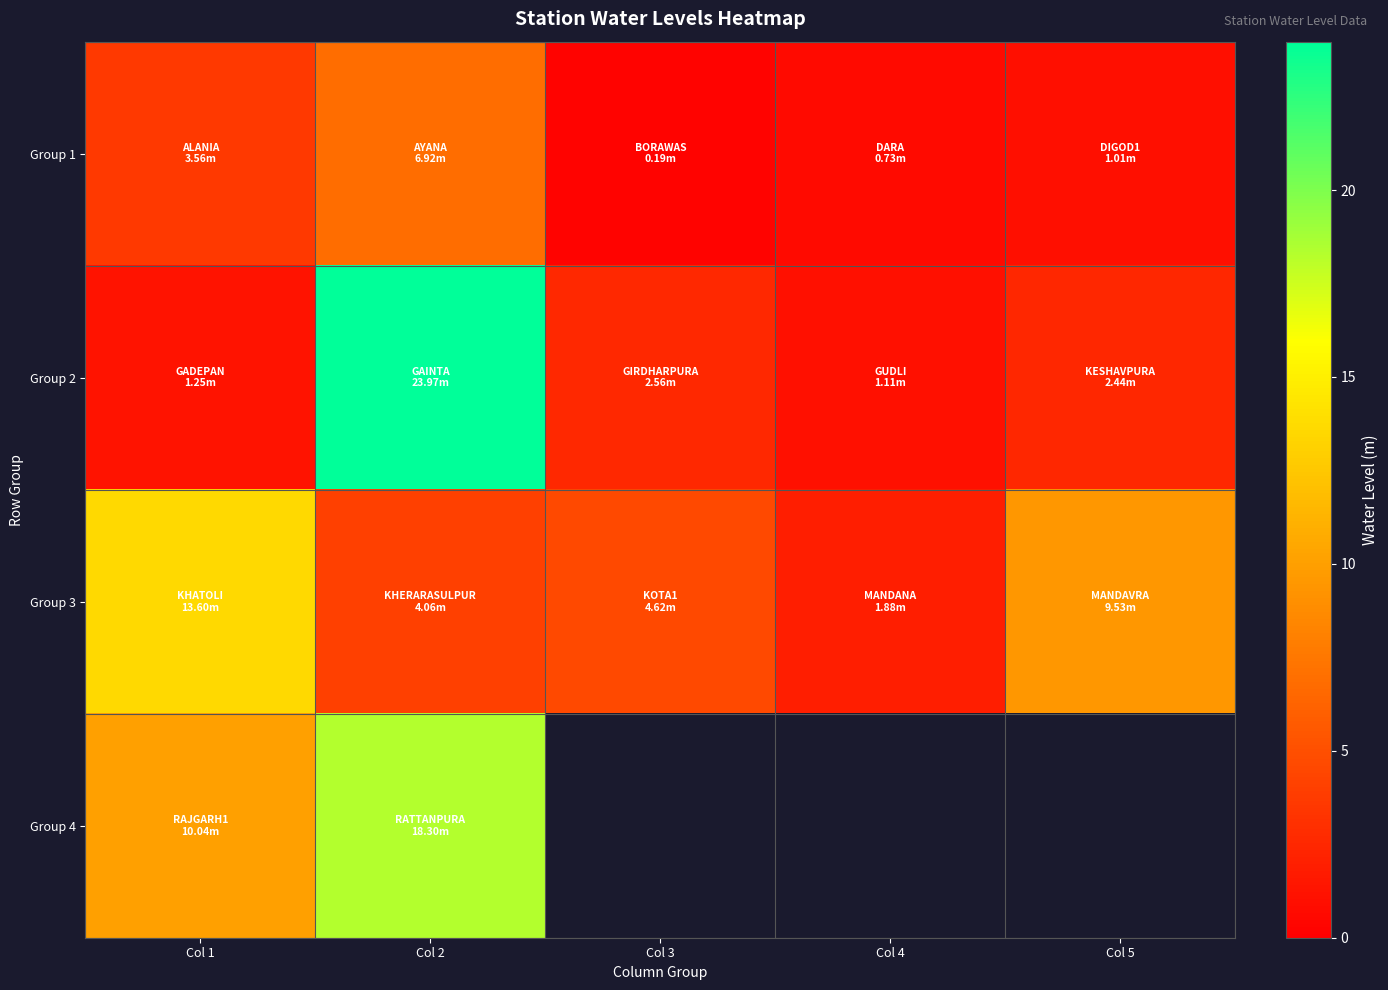

Between Col 1 and Col 5, which series saw the biggest shift?

Group 3